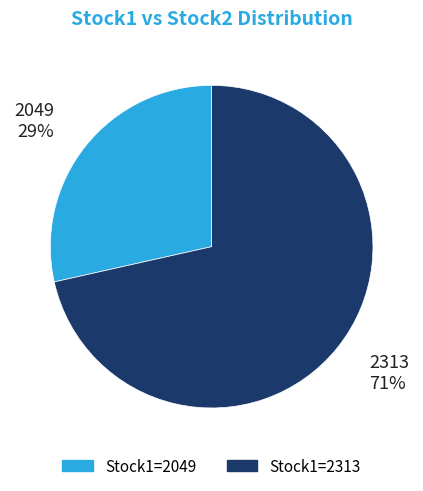

To the nearest percent, what is the average slice percentage?

50%